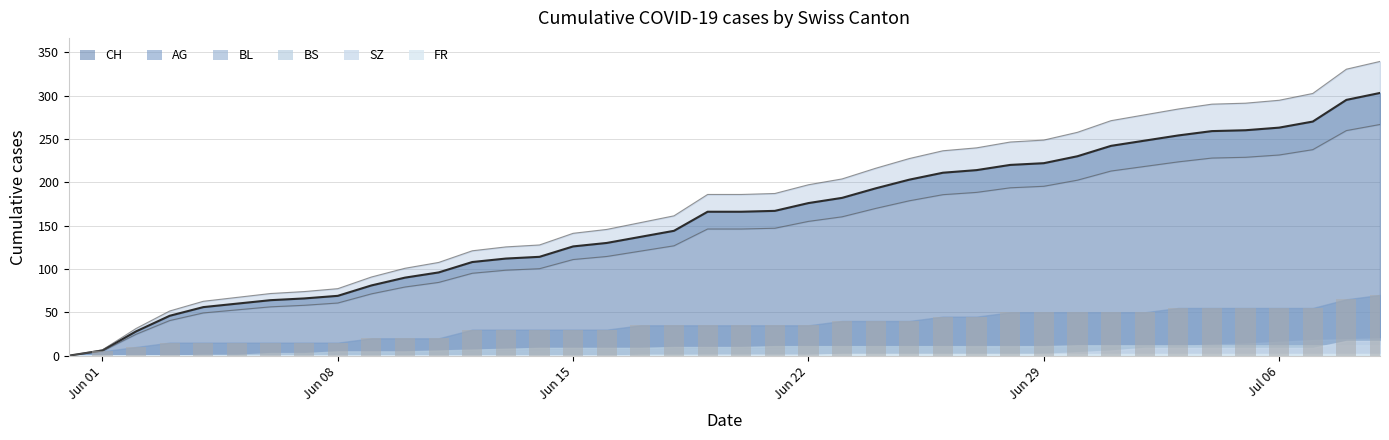

Where is BS nearest to the value 6?

11